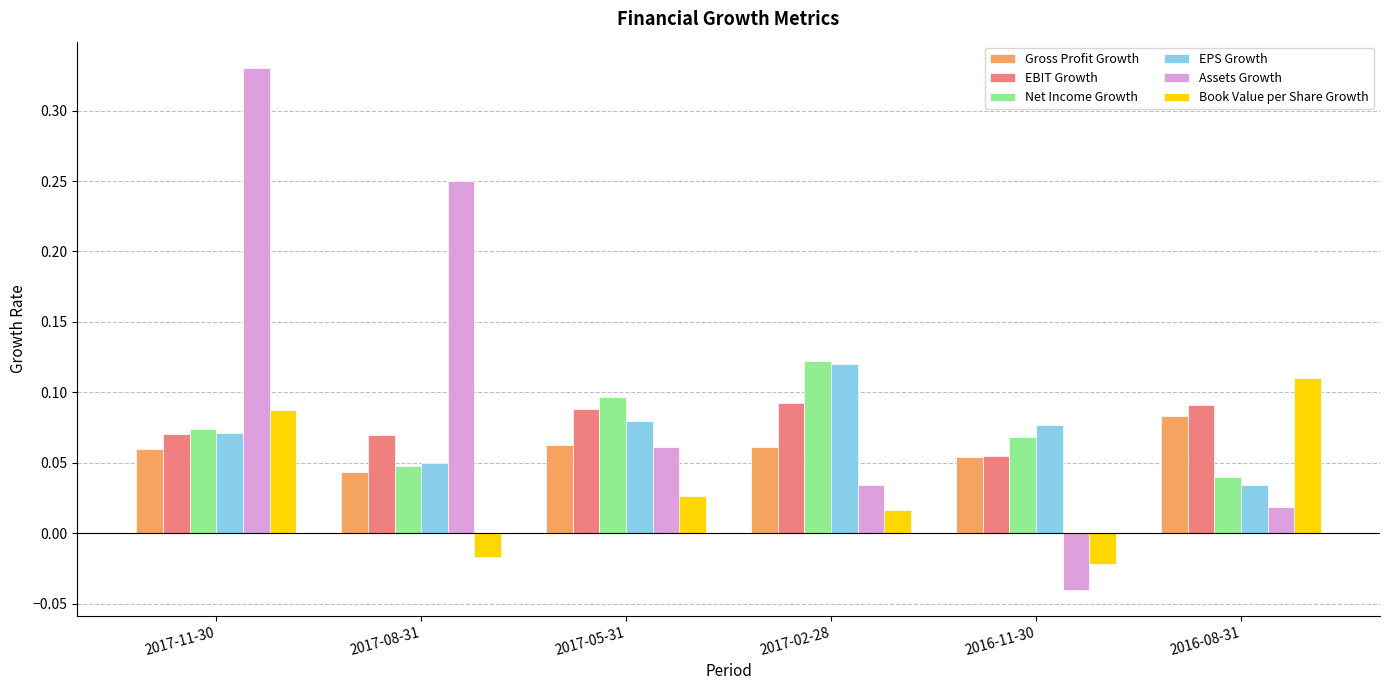

How many values in the Book Value per Share Growth series are below 0?

2